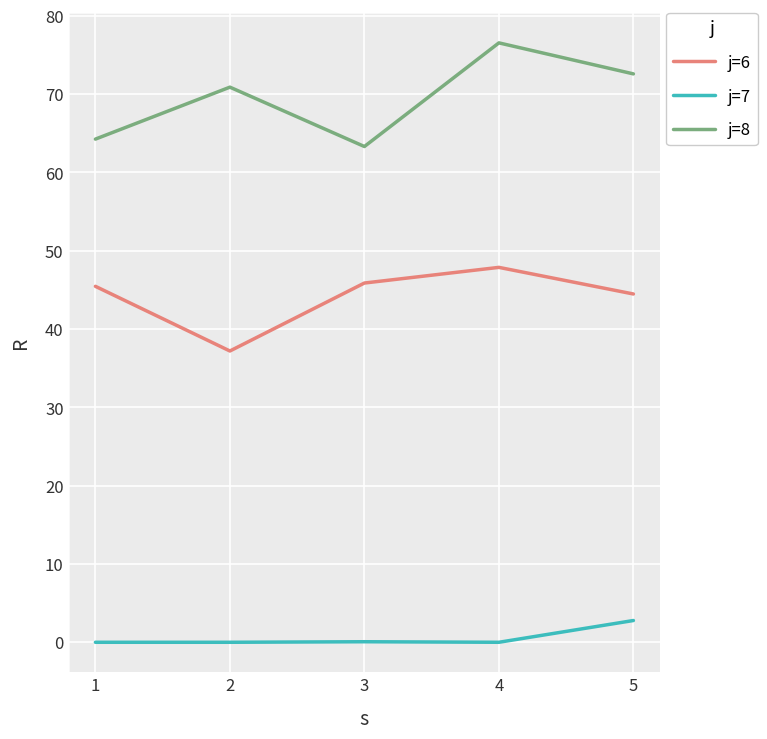

At 3, list the series in order from largest to smallest.

j=8, j=6, j=7